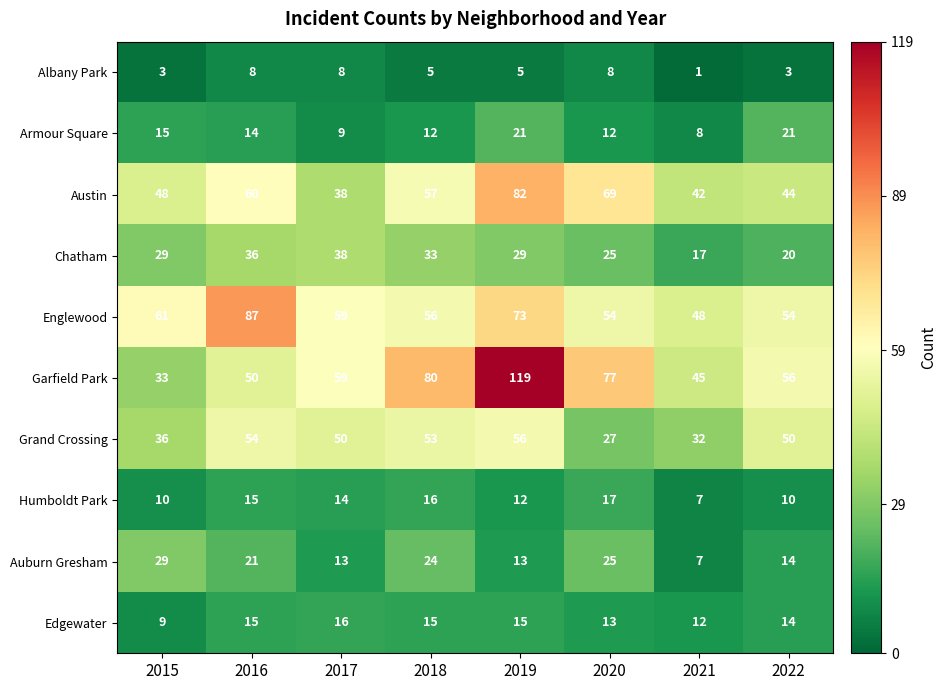

What is the minimum value for Auburn Gresham?

7